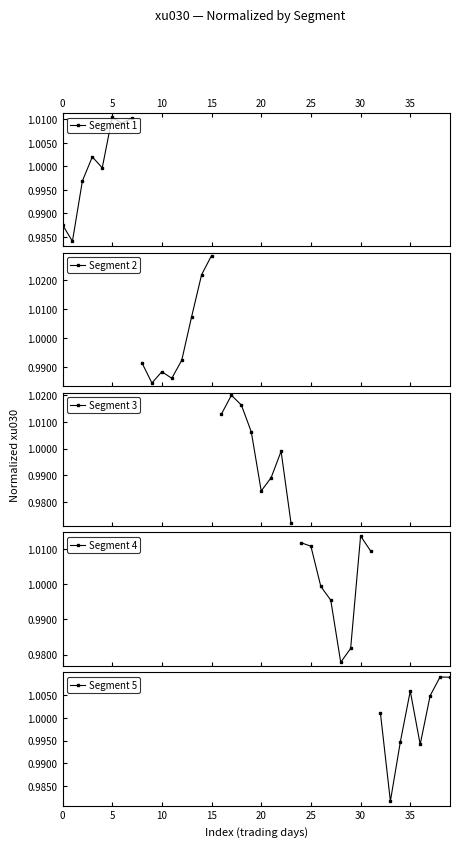

In Segment 3, how many points are lower than both neighbors (excluding endpoints)?

1